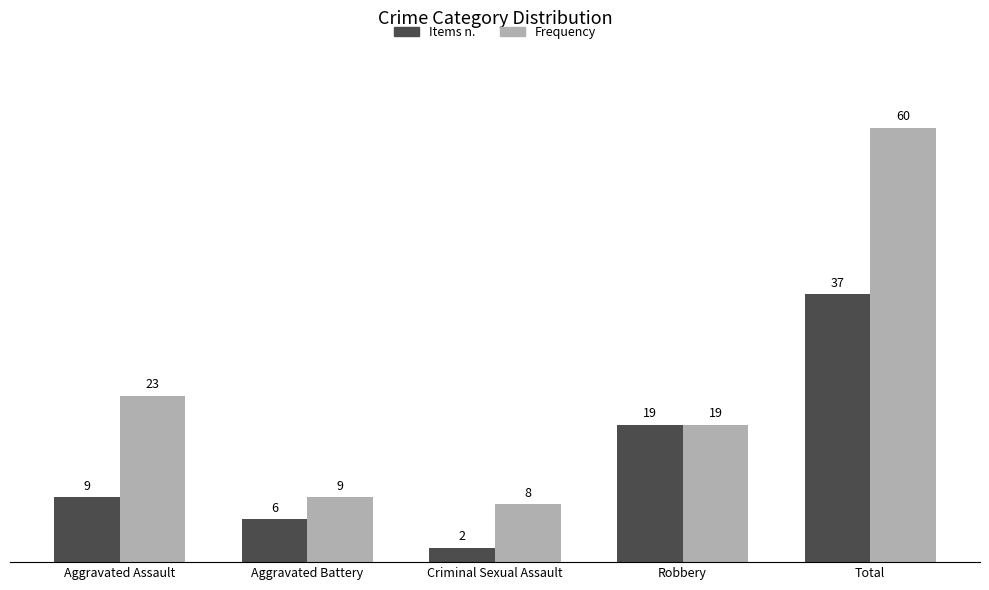

What are all the series names shown in the legend?

Items n., Frequency